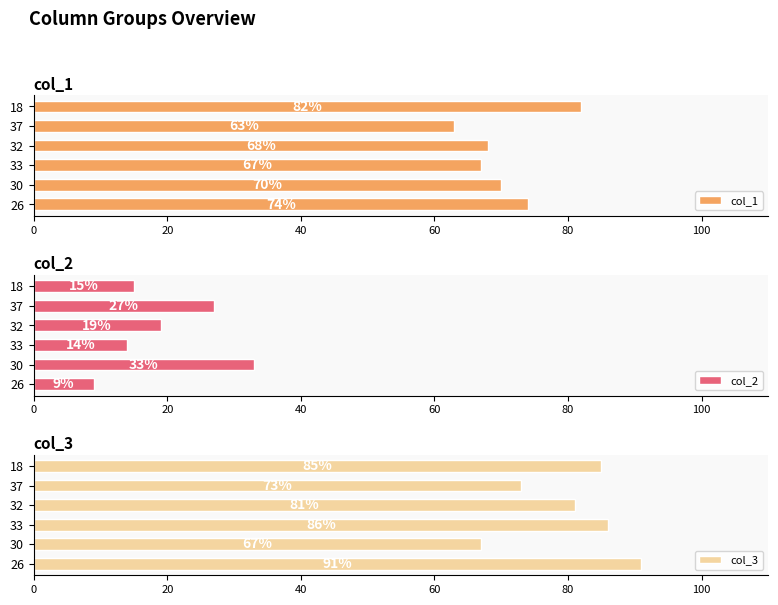

List the series in order of their peak value, lowest first.

col_2, col_1, col_3